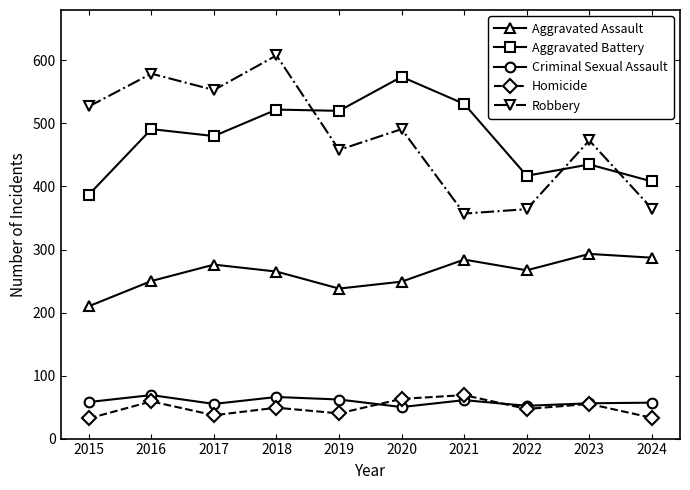

Rank the series at 2015 from lowest to highest value.

Homicide, Criminal Sexual Assault, Aggravated Assault, Aggravated Battery, Robbery